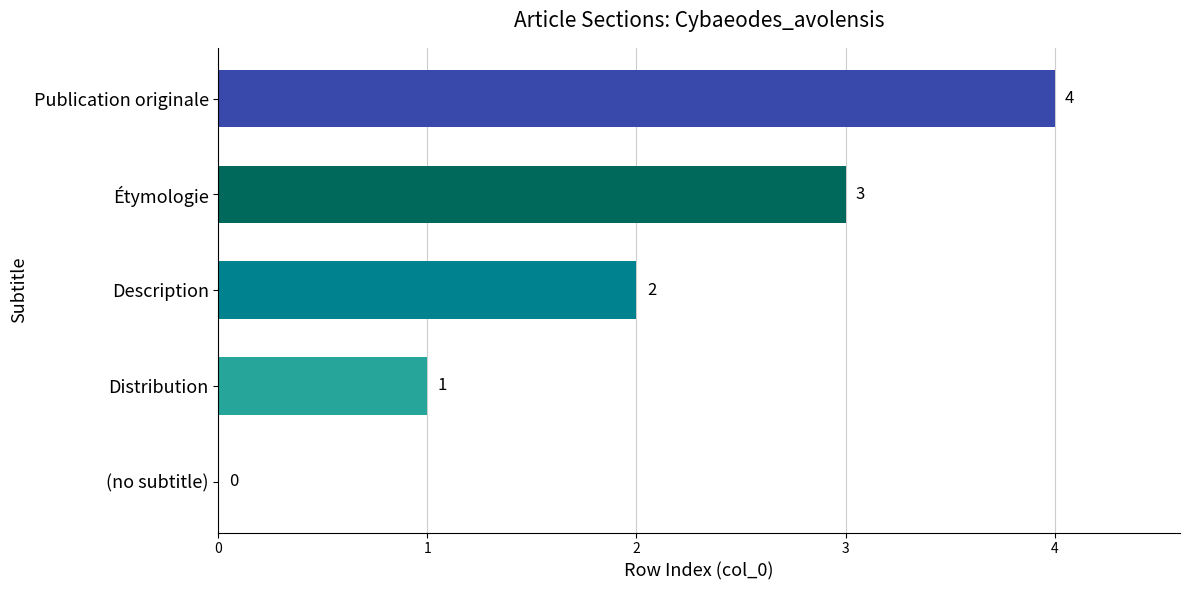

The value at Publication originale is 4. True or false?

True